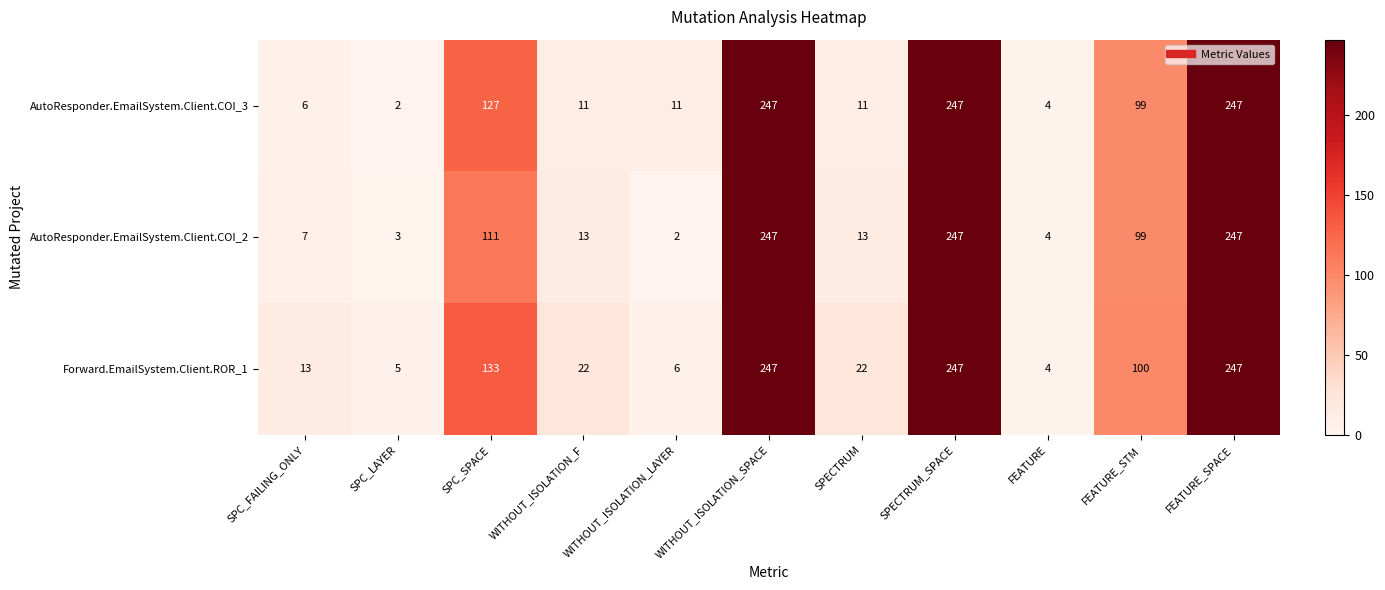

Read the AutoResponder.EmailSystem.Client.COI_2 value at WITHOUT_ISOLATION_F.

13